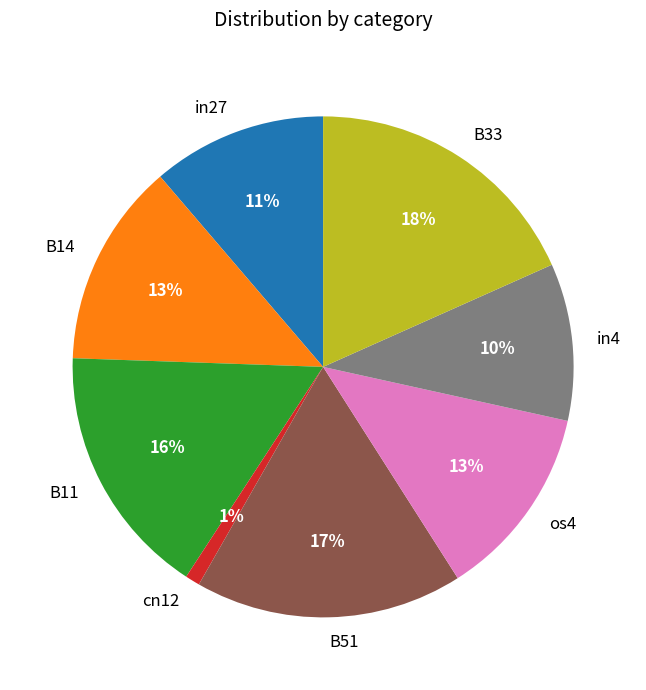

Does in4 represent more than half of the total?

No